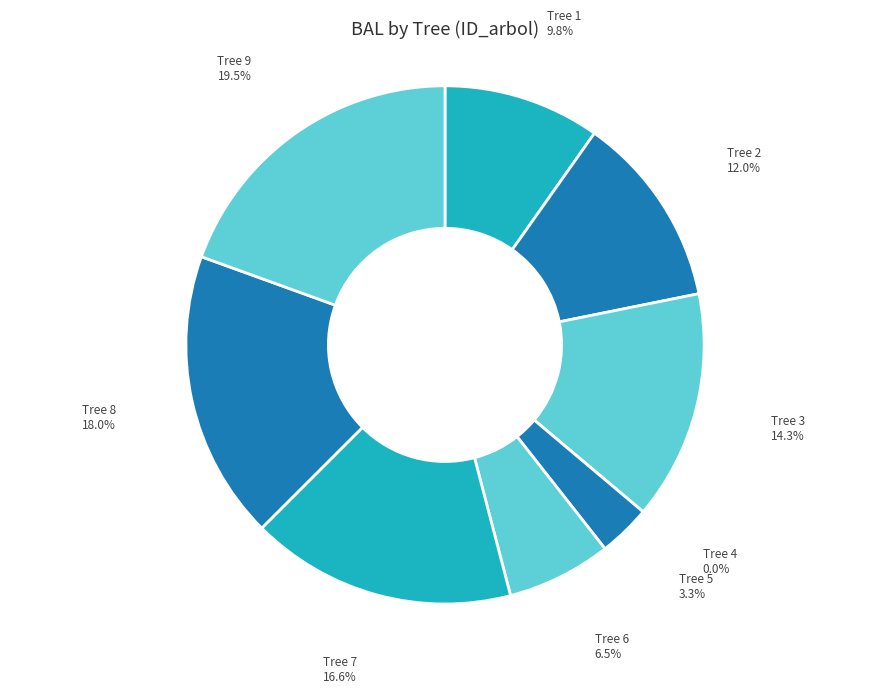

Which category has the biggest portion of the pie?

9